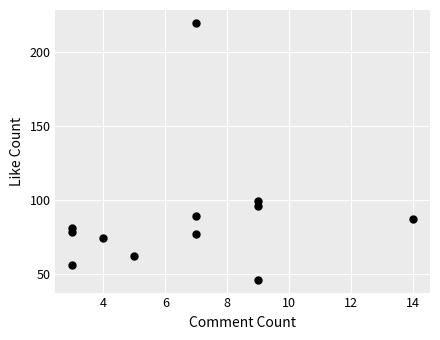

What is the range of X values (max minus min)?

11